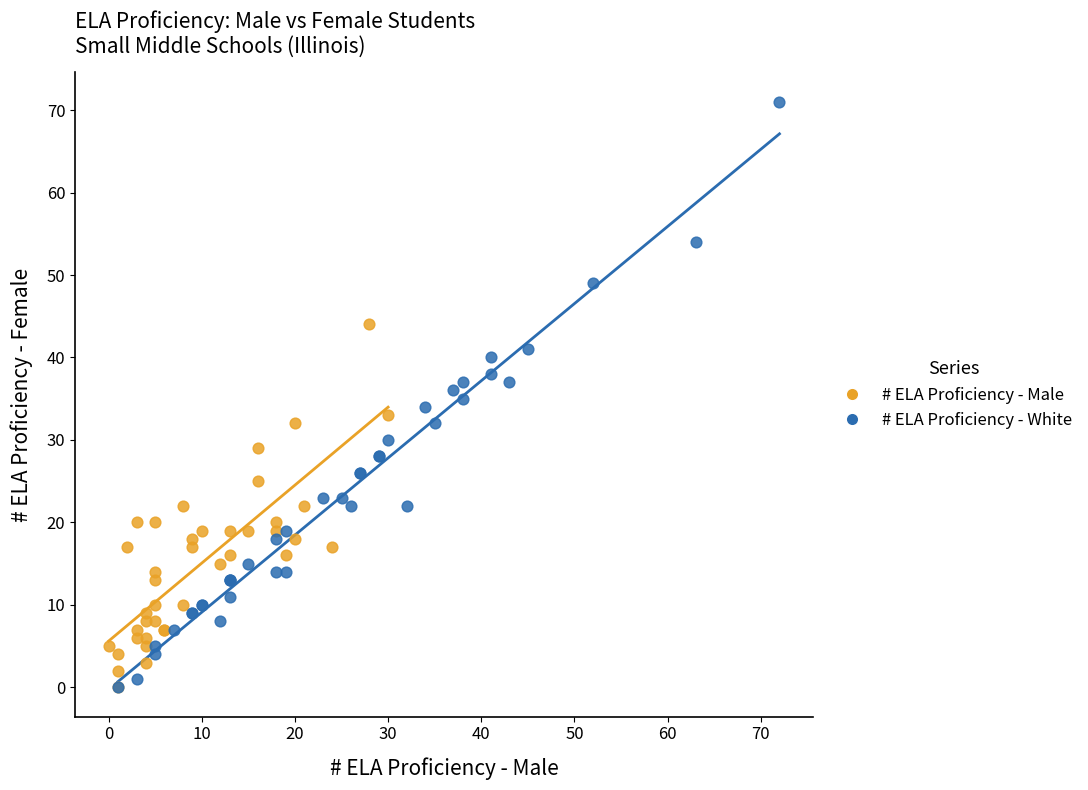

Which series has the widest spread of Y values?

# ELA Proficiency - White